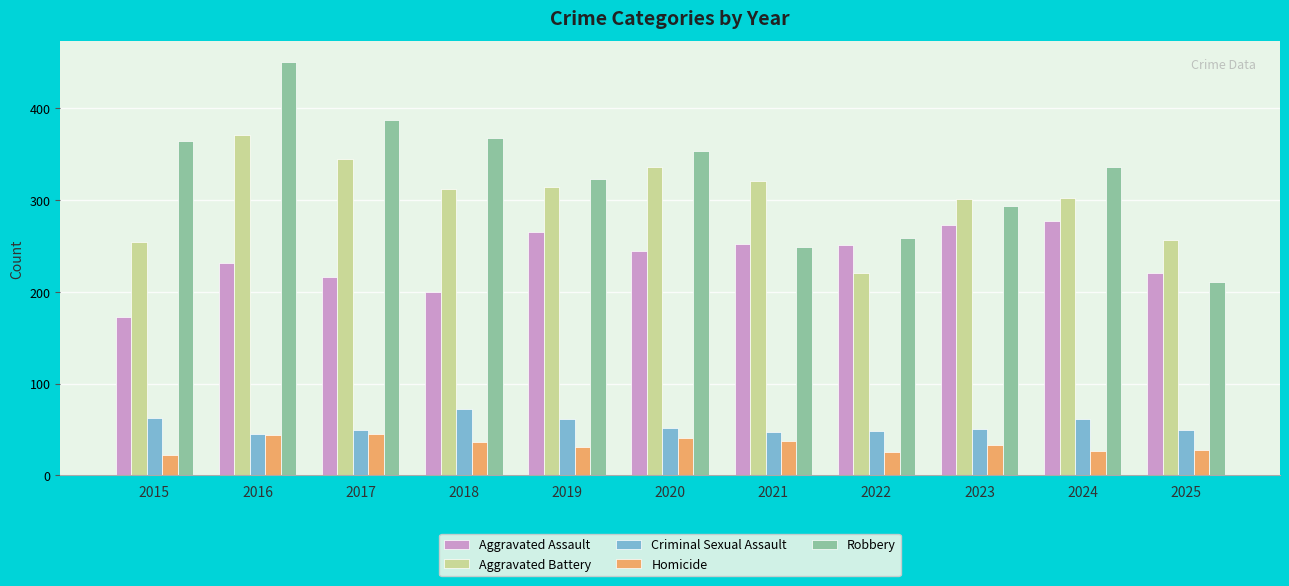

What is the difference between the highest and lowest values at 2015?

343